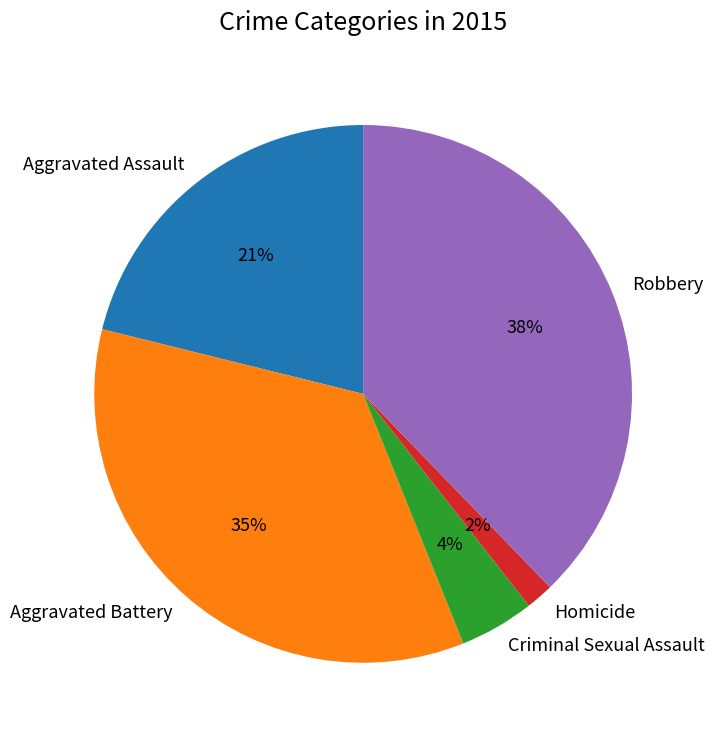

Which has a higher value, Criminal Sexual Assault or Aggravated Assault?

Aggravated Assault